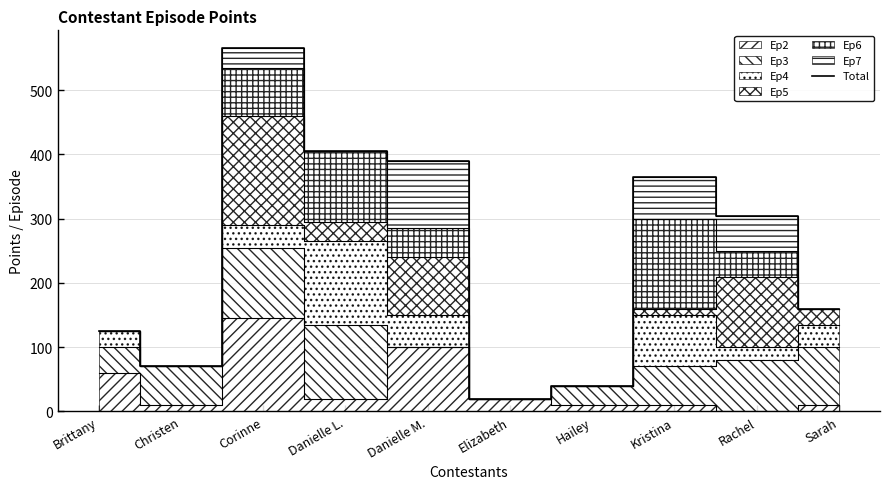

What is the smallest value displayed?

20